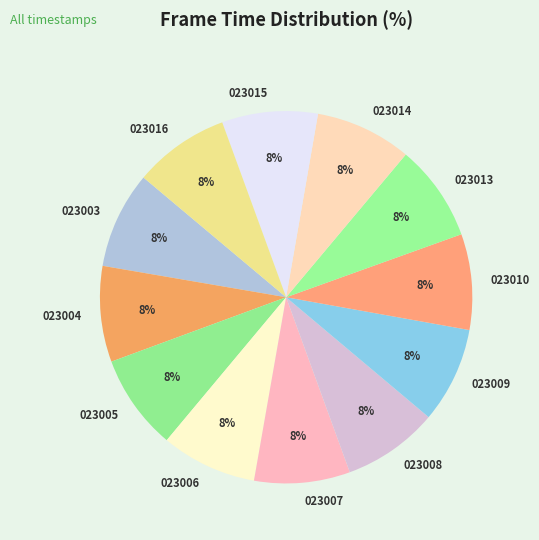

What percentage is the 023010 slice, to the nearest percent?

8%